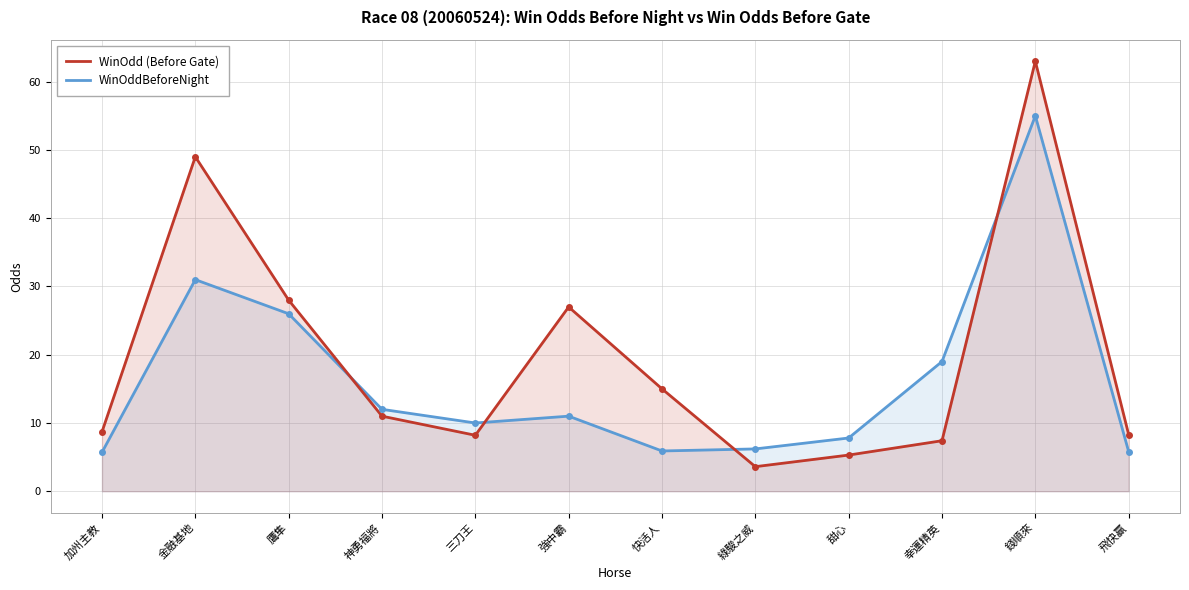

Between which two adjacent categories do WinOddBeforeNight and WinOdd (Before Gate) first intersect?

鷹隼 and 神勇福將